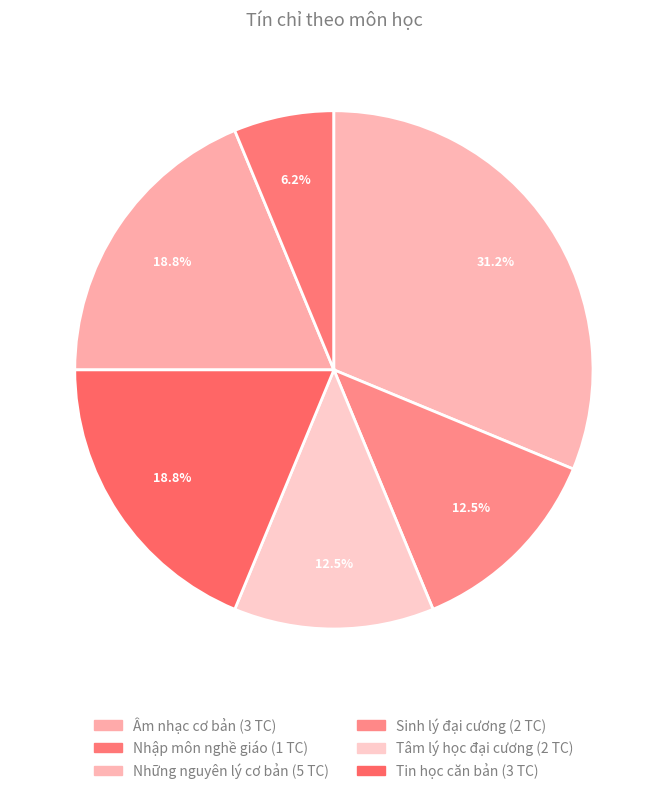

To the nearest percent, what is the difference between the largest and smallest slice percentages?

25%